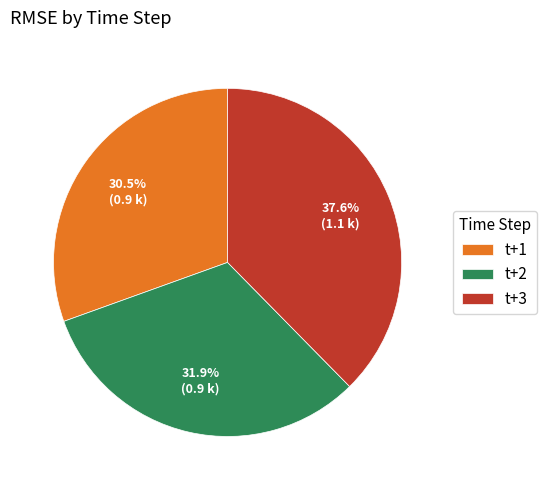

To the nearest percent, what portion does t+3 represent?

38%